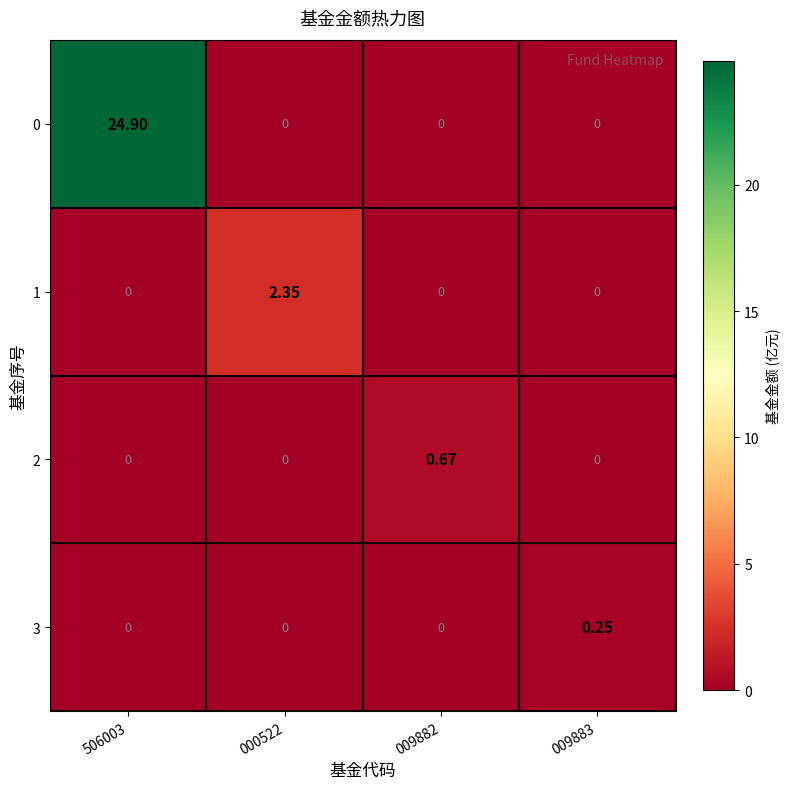

Is the value of 0 at 506003 greater than the value of 3 at 009882?

Yes